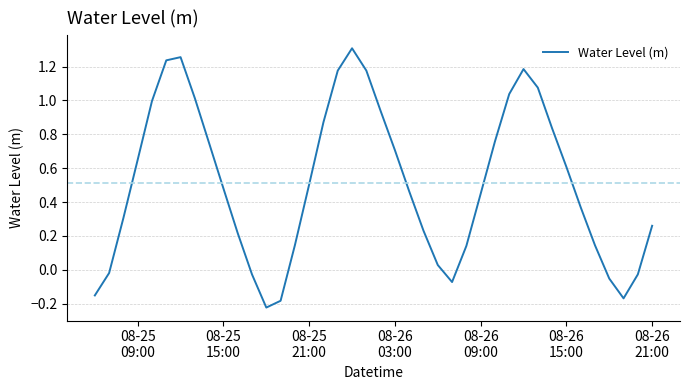

What is the difference between the maximum and minimum values?

1.5